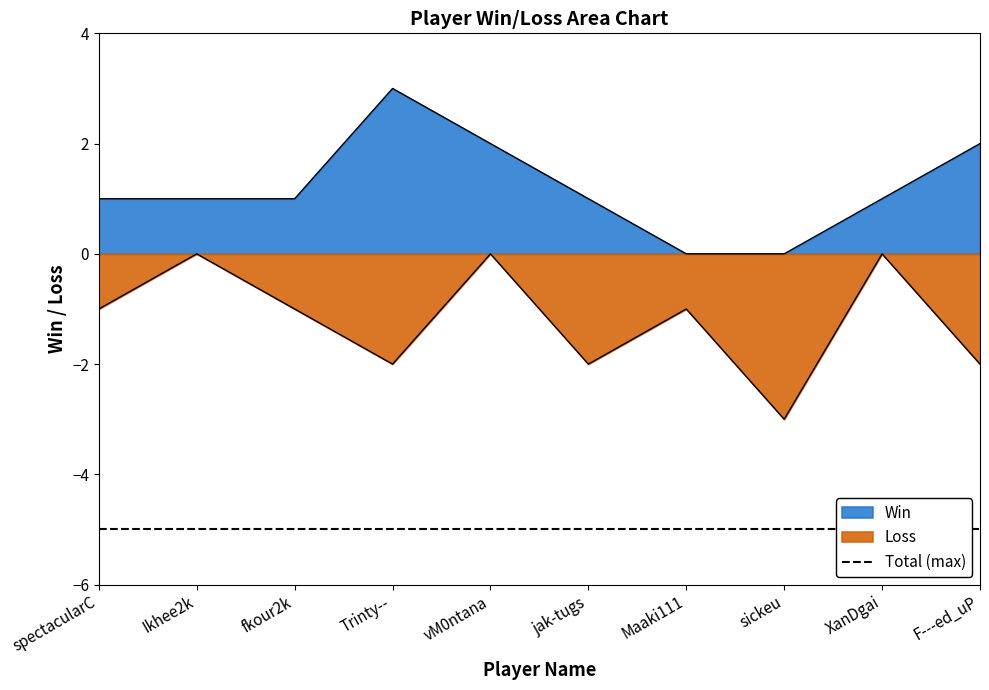

What is the approximate value of Loss at spectacularC?

-1